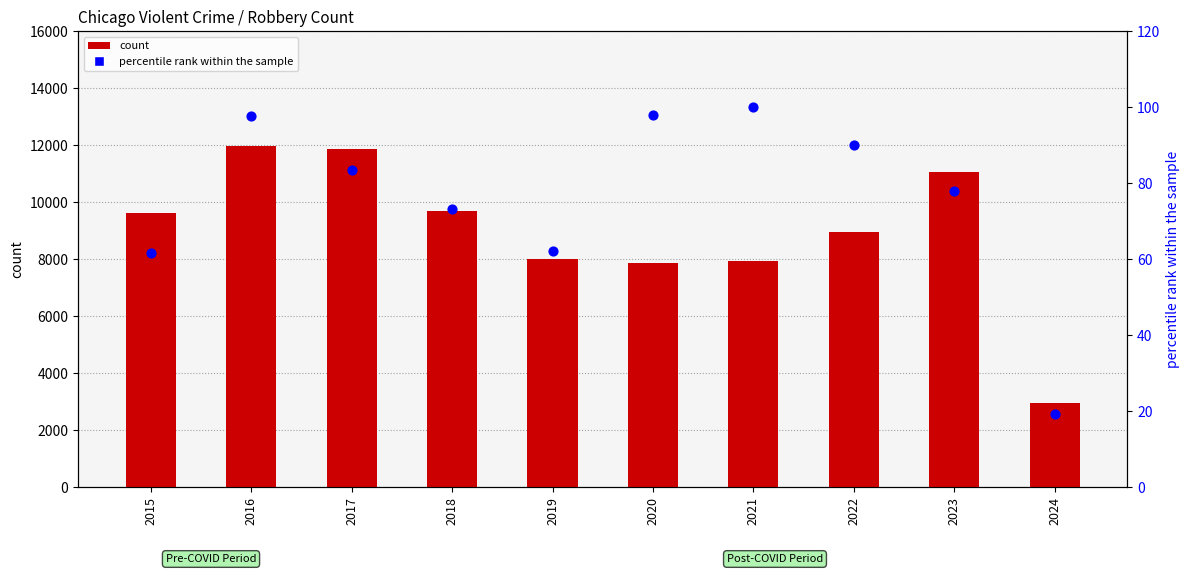

At how many categories does at least one series exceed 11475?

2